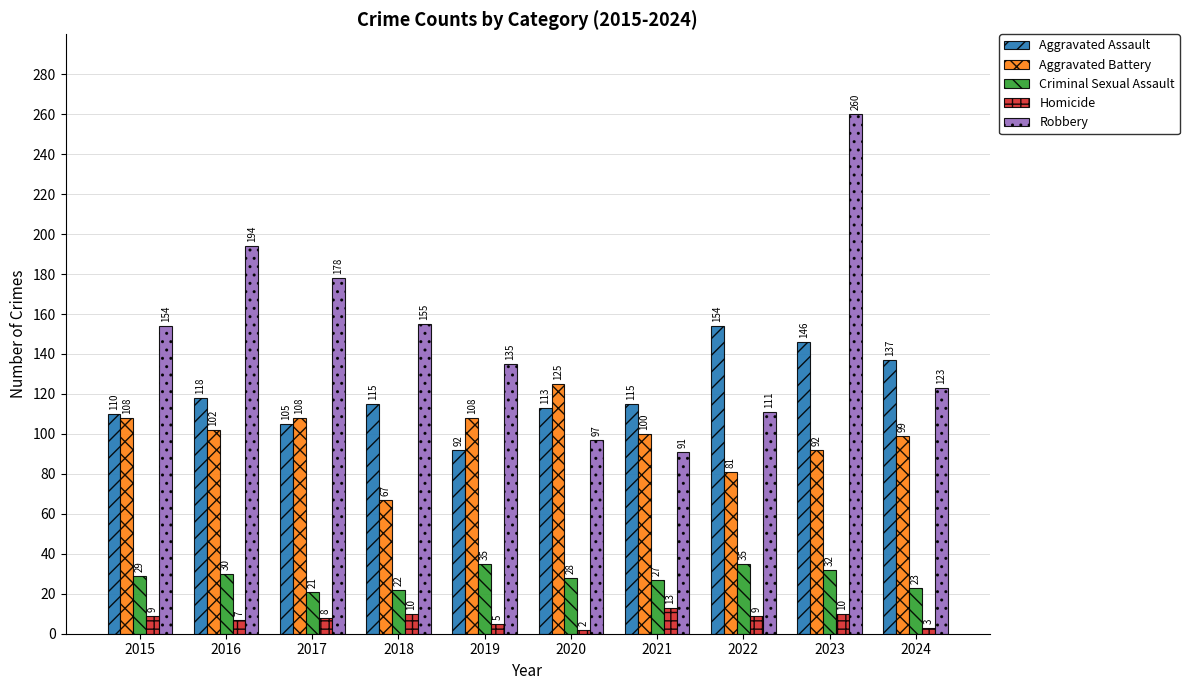

Which series changed the most between 2017 and 2021?

Robbery